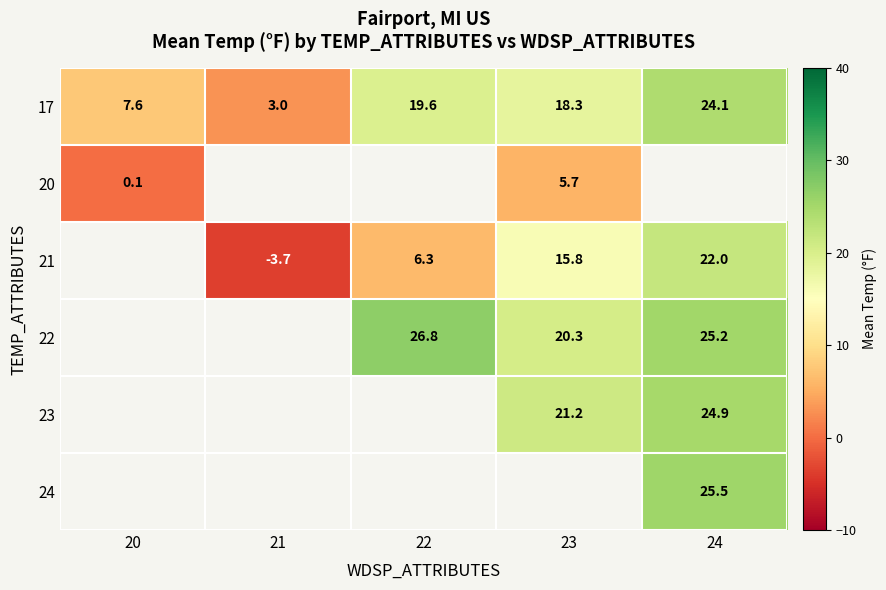

The value of 17 at 24 is 24.1. True or false?

True